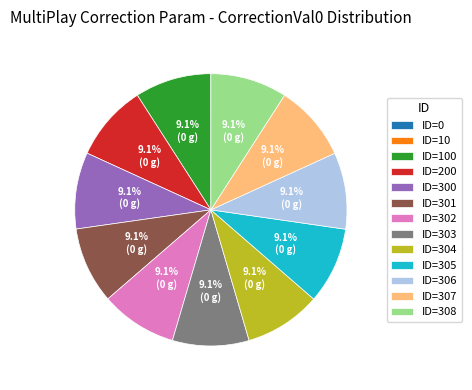

Does ID=307 account for over 50% of the chart?

No